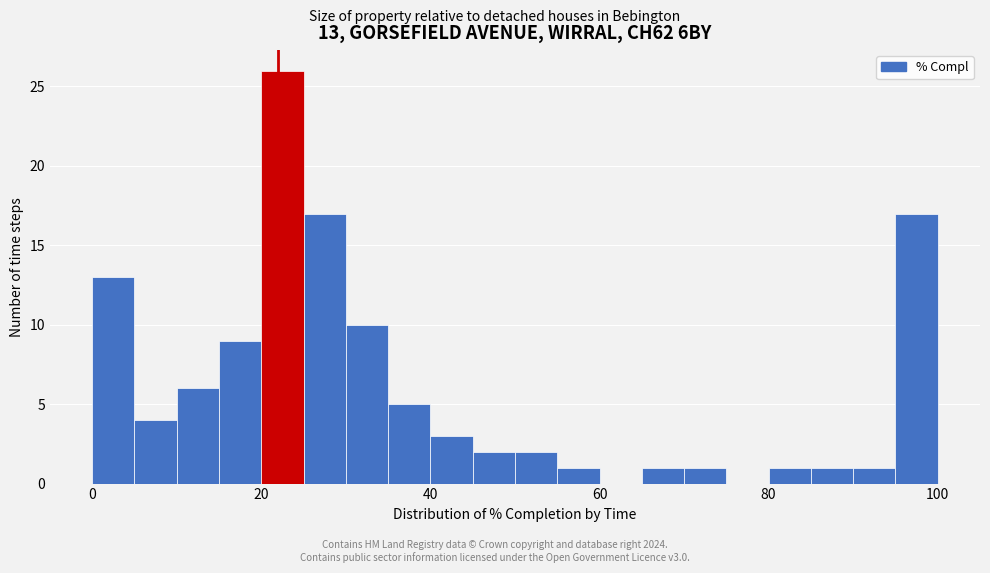

Read against the x-axis, roughly where is the centre of the tallest bar?

22